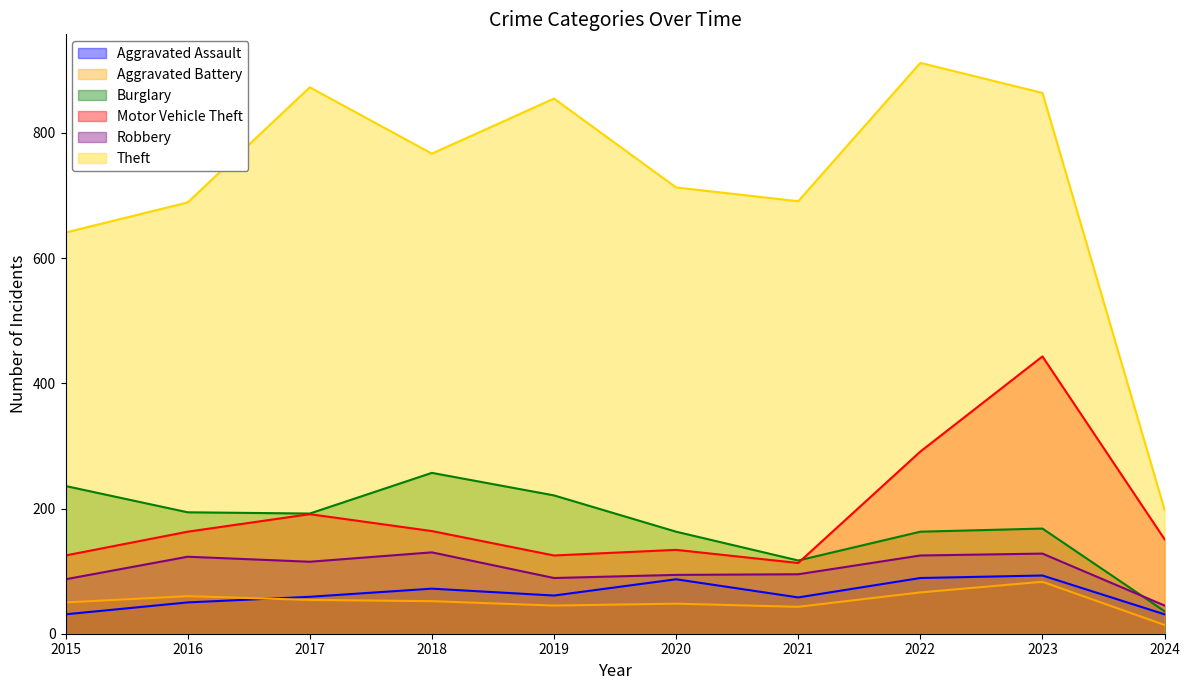

At which label is Robbery closest to 87?

2015